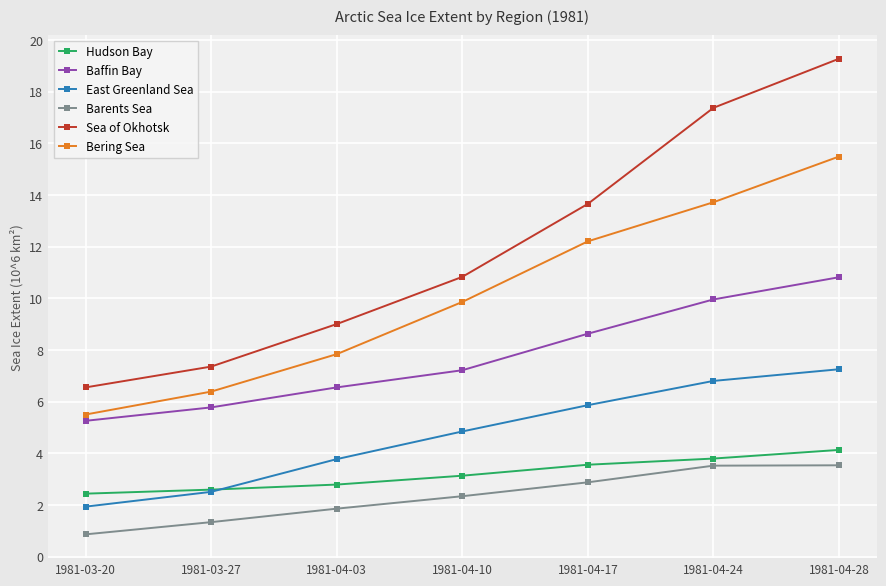

What is the spread (max minus min) of values at 1981-04-28?

15.7